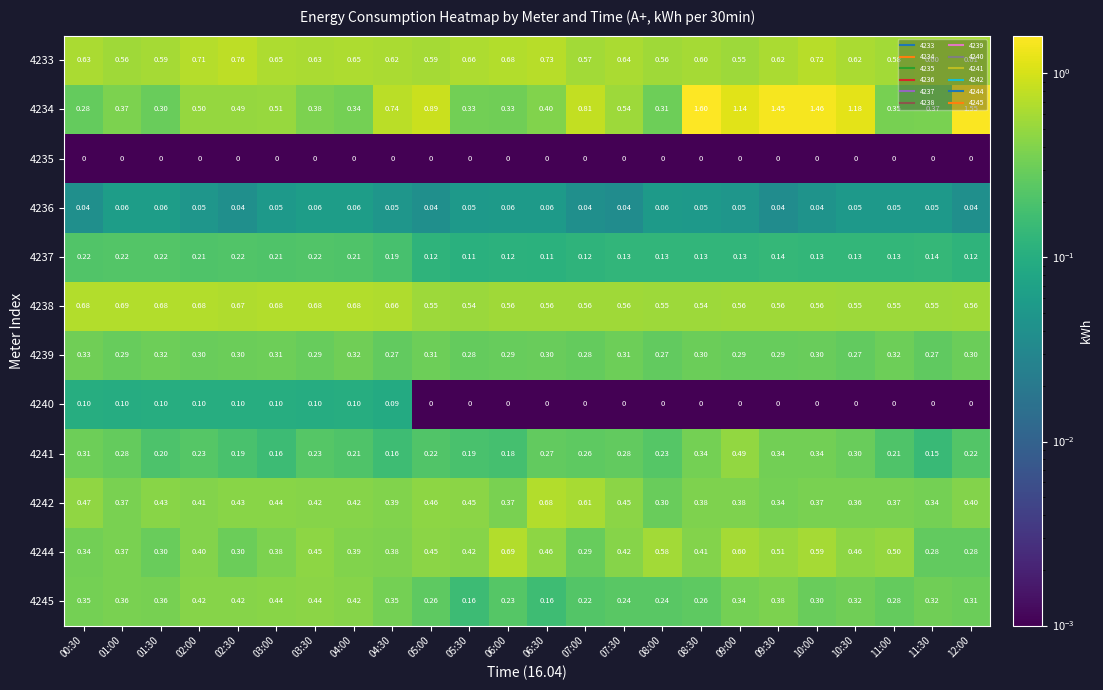

Is the value of 4244 at 11:30 greater than the value of 4241 at 10:00?

No